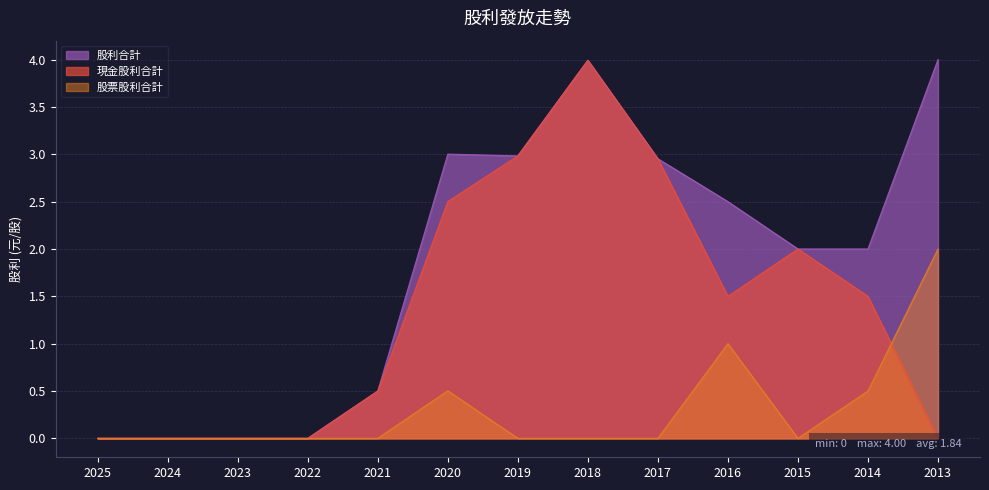

How many positive values does the 現金股利合計 series have?

8